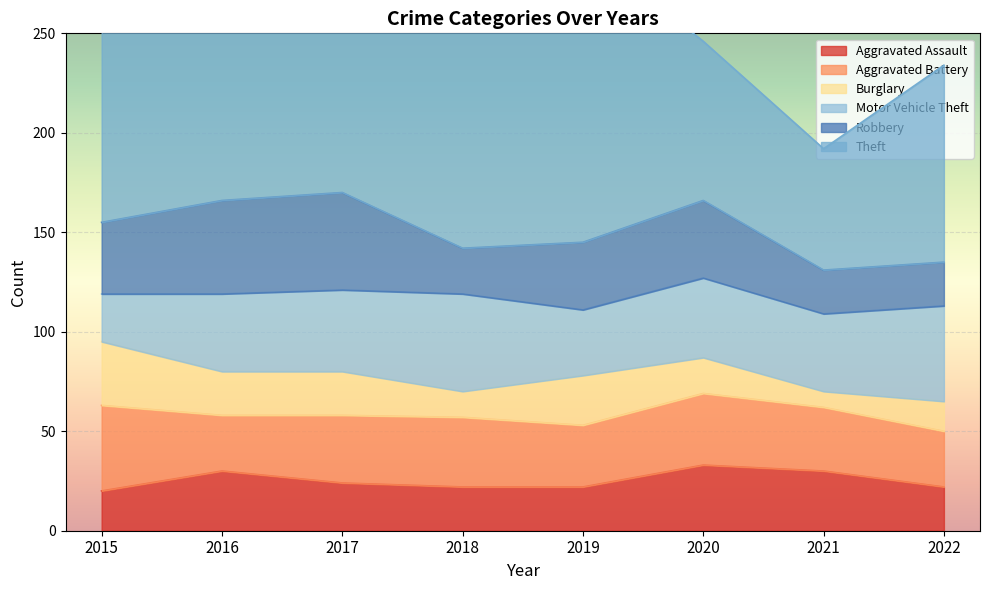

Where is the first local minimum for Robbery?

2018